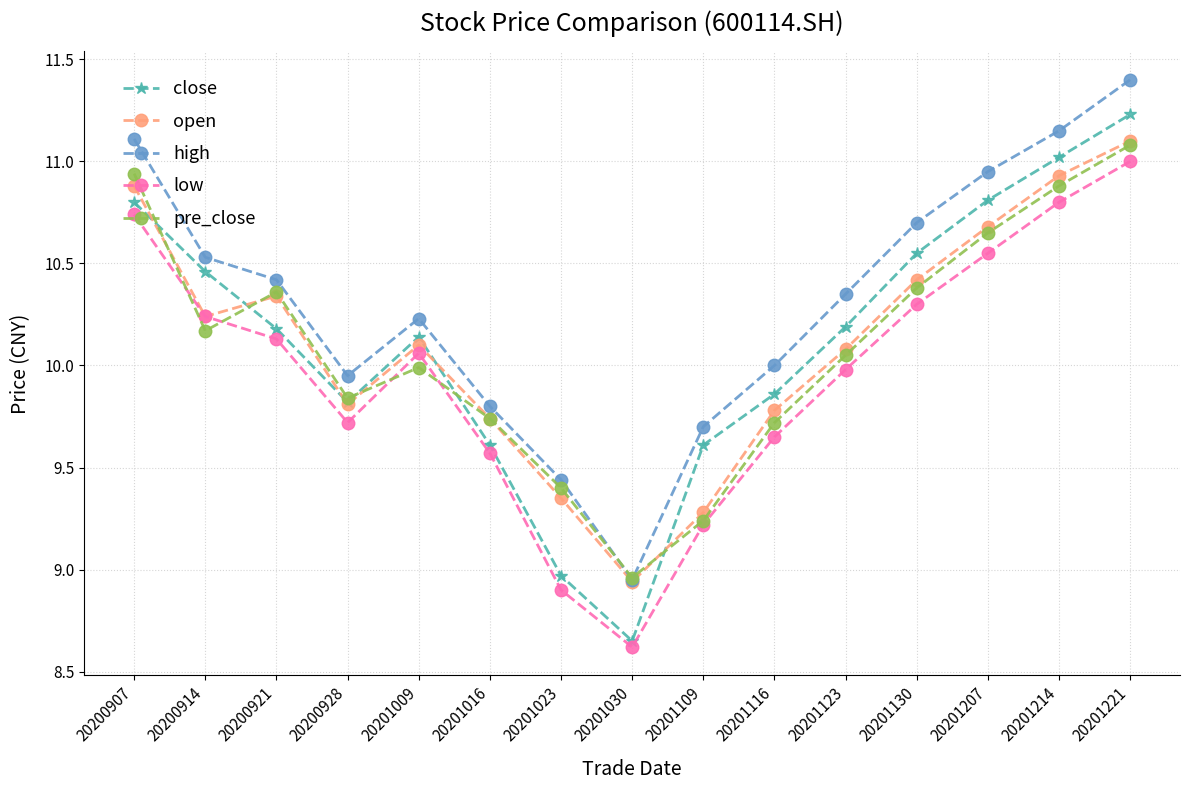

What are all the series names shown in the legend?

close, open, high, low, pre_close